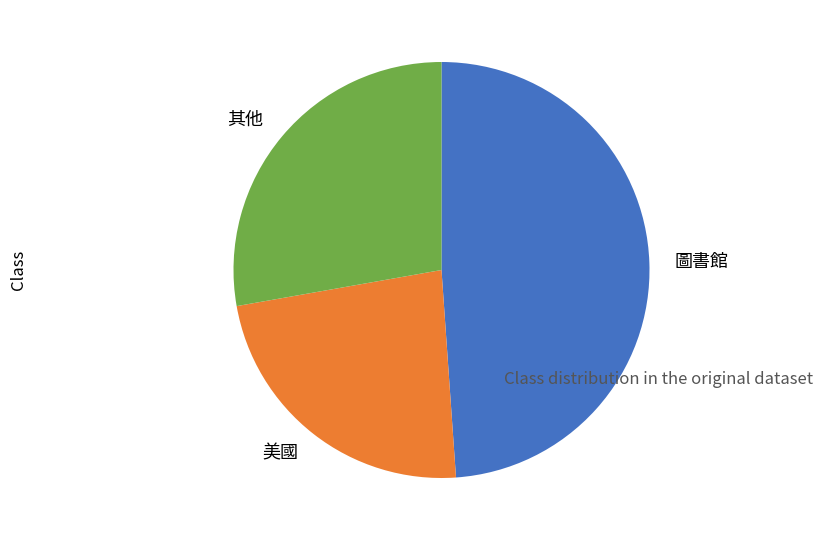

Which has a higher value, 圖書館 or 美國?

圖書館